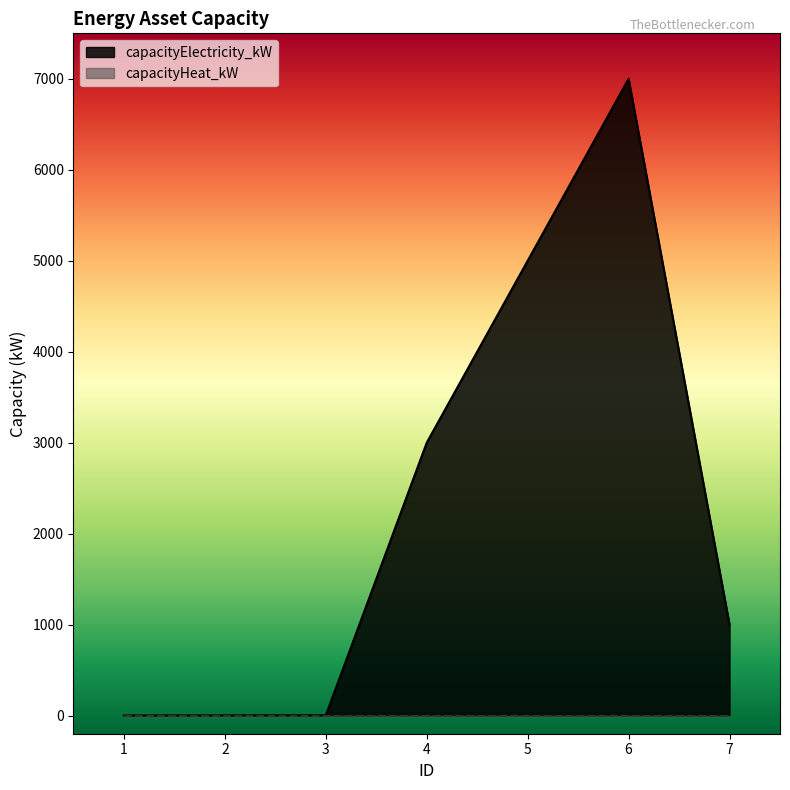

Rank the categories by value from highest to lowest.

6, 5, 4, 7, 3, 2, 1